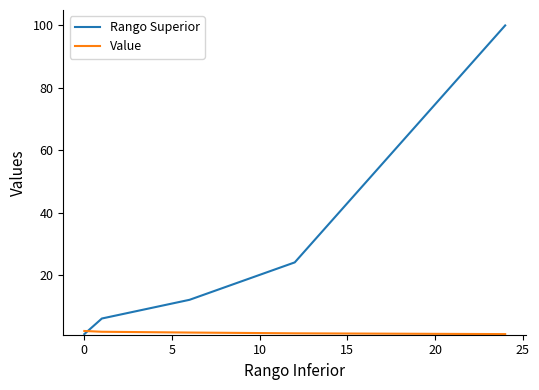

Which series has the largest total across all categories?

Rango Superior